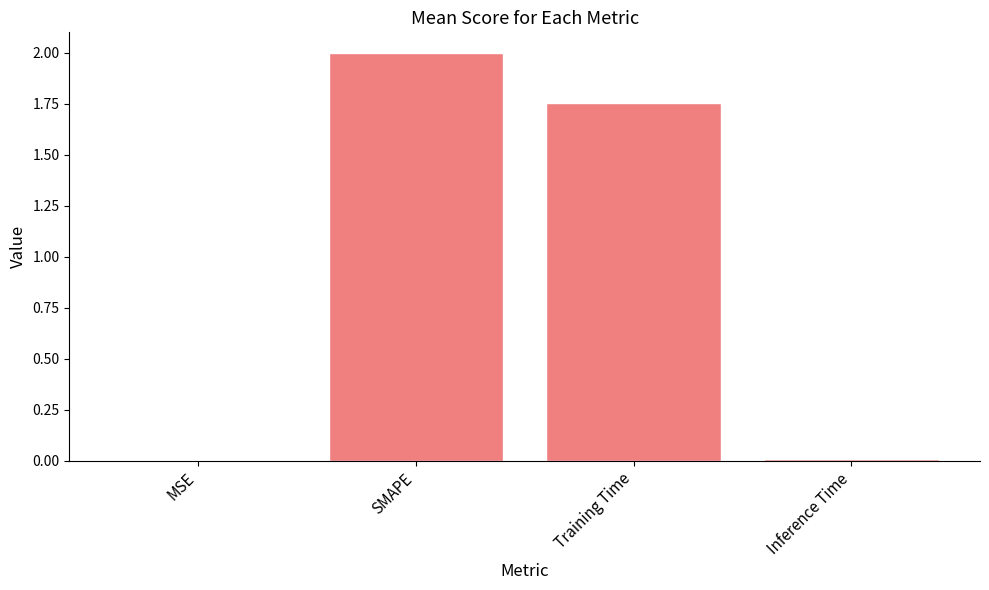

Between Training Time and Inference Time, which is larger?

Training Time